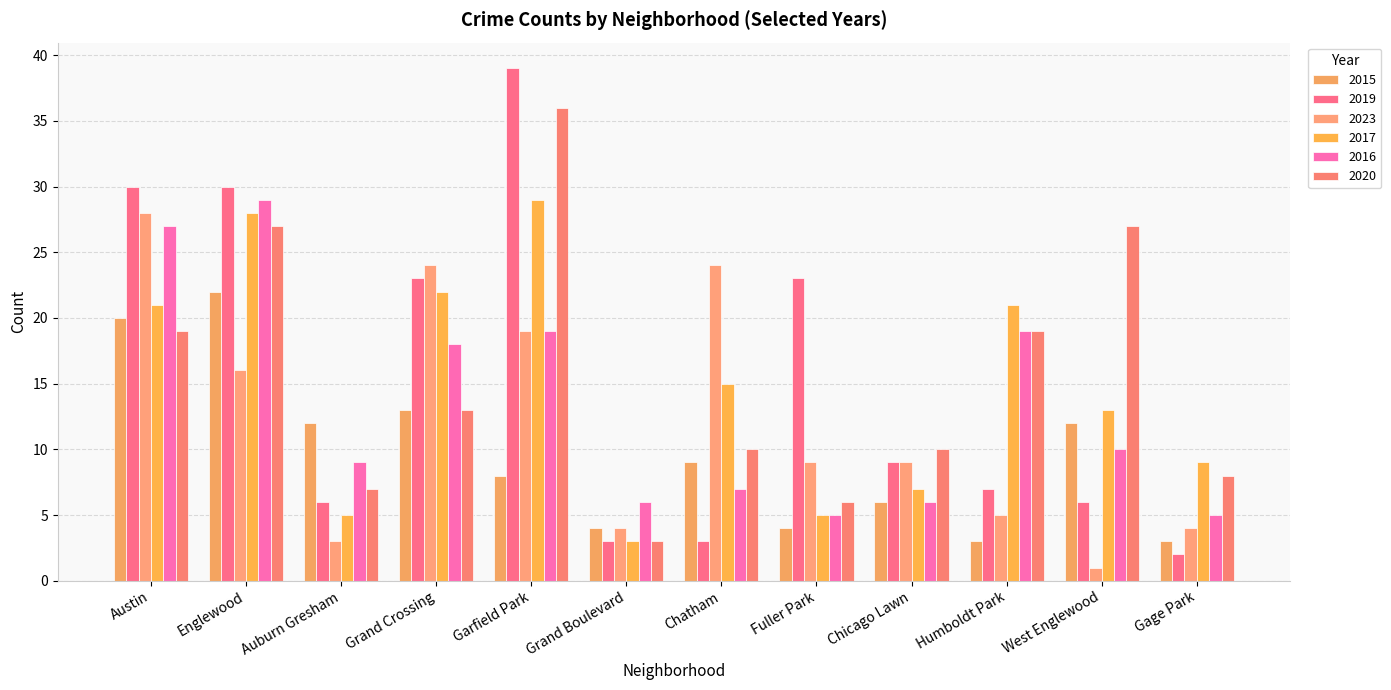

What is the sum of the 2015 values at Grand Boulevard and Gage Park?

7